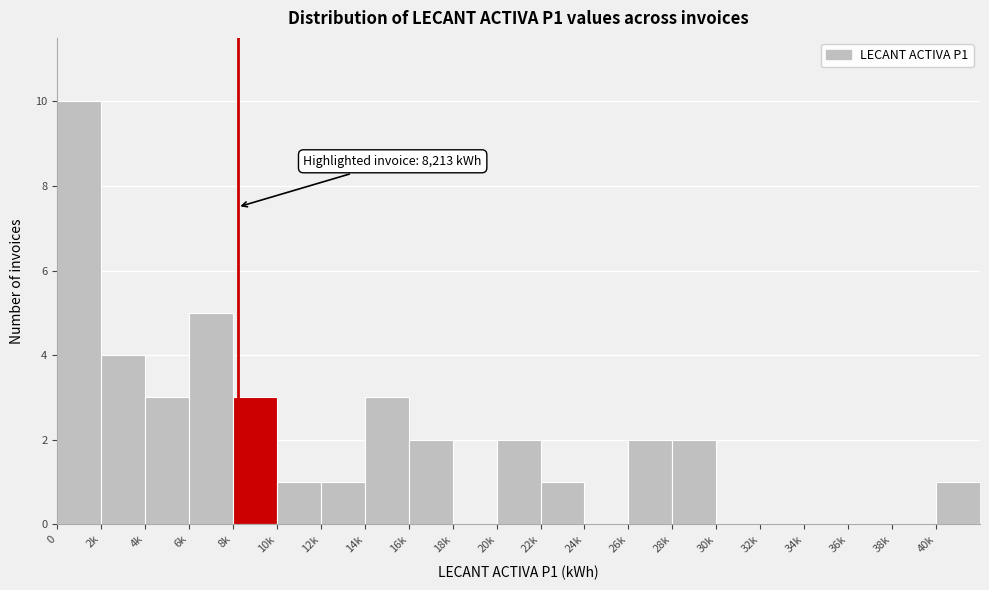

Reading left to right, what are all the values shown in this chart?

0=10	2k=4	4k=3	6k=5	8k=3	10k=1	12k=1	14k=3	16k=2	18k=0	20k=2	22k=1	24k=0	26k=2	28k=2	30k=0	32k=0	34k=0	36k=0	38k=0	40k=1